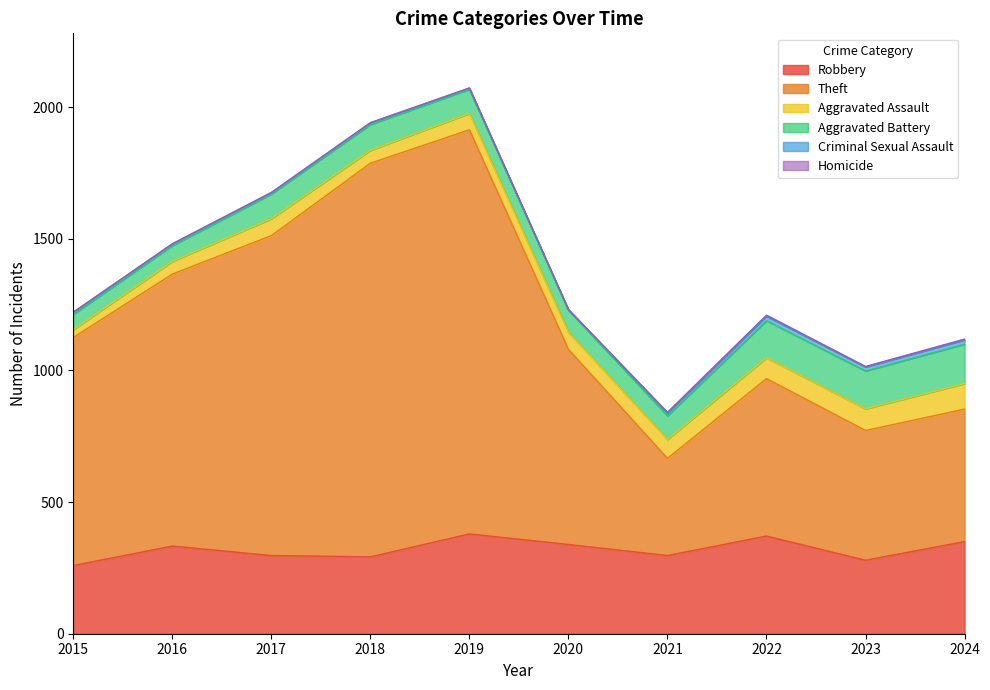

What is the highest value of the Aggravated Battery series?

150